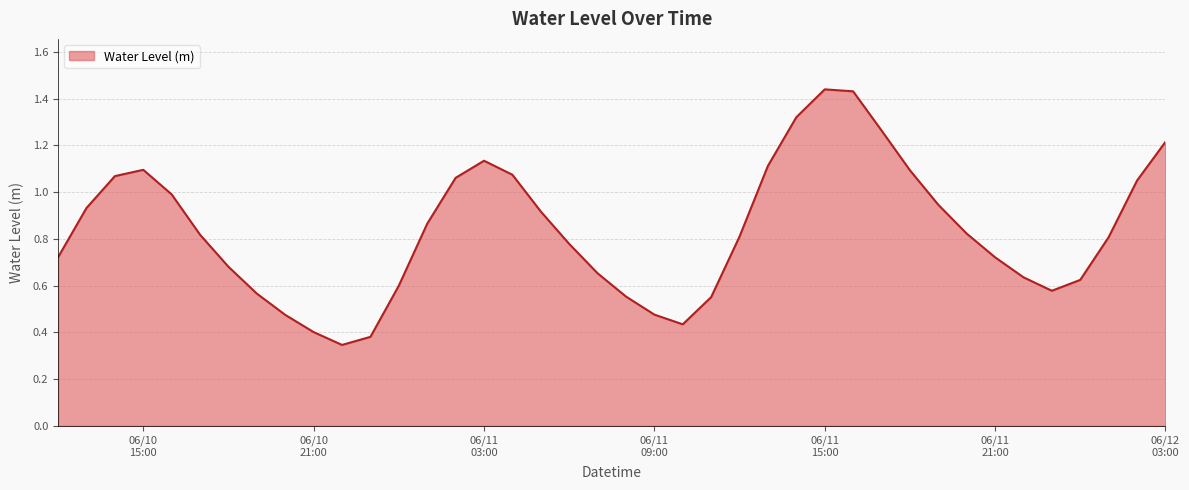

Reading right to left, transcribe all the data shown in this chart.

1.2	1.0	0.8	0.6	0.6	0.6	0.7	0.8	0.9	1.1	1.3	1.4	1.4	1.3	1.1	0.8	0.6	0.4	0.5	0.6	0.7	0.8	0.9	1.1	1.1	1.1	0.9	0.6	0.4	0.3	0.4	0.5	0.6	0.7	0.8	1.0	1.1	1.1	0.9	0.7